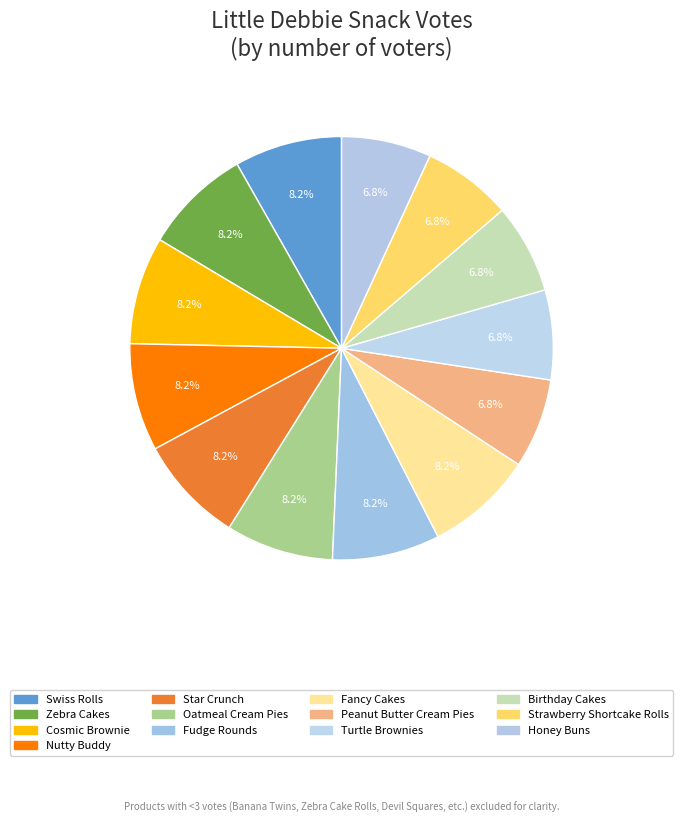

What is the ratio of the value at Star Crunch to the value at Cosmic Brownie?

1.0